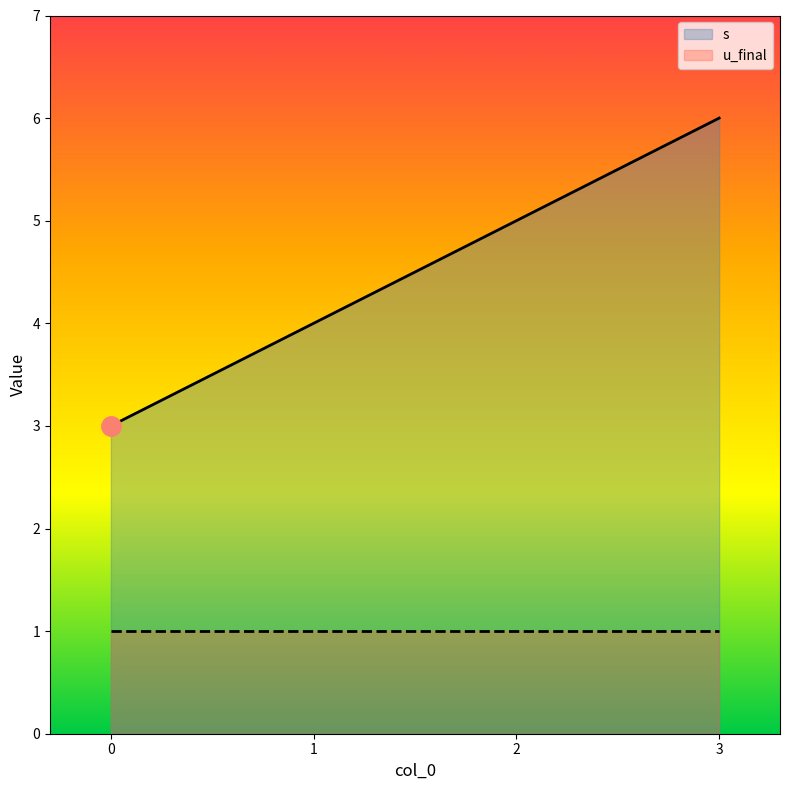

Where does the data first go above 5?

3